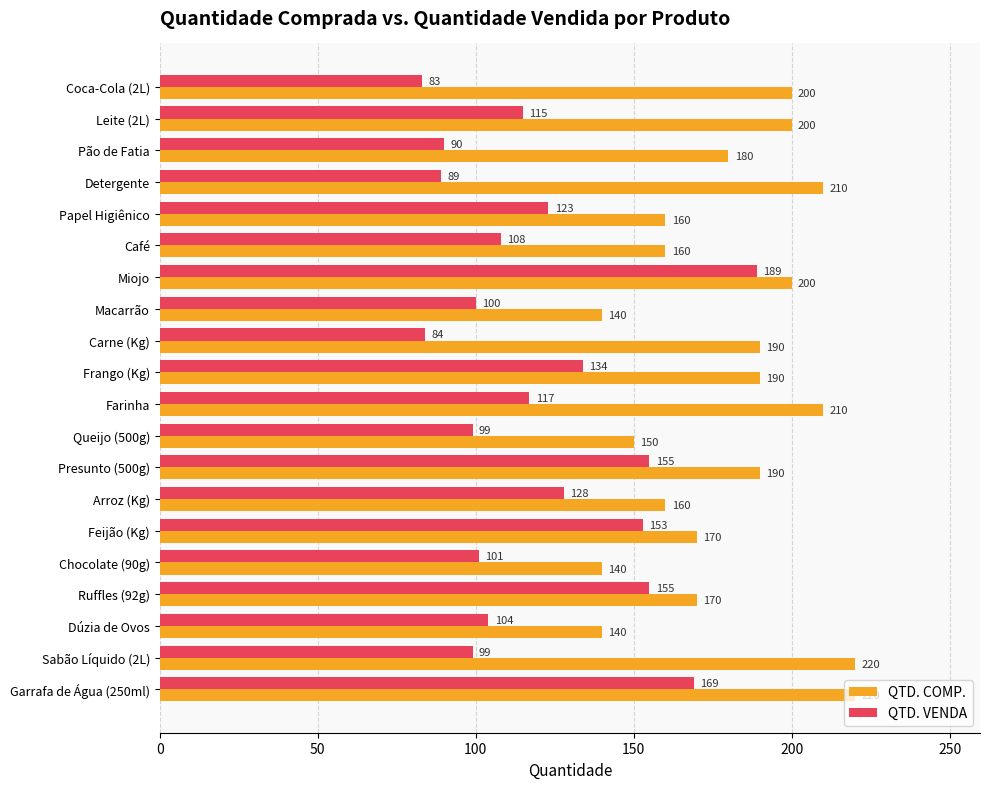

What is the maximum value shown in the chart?

220